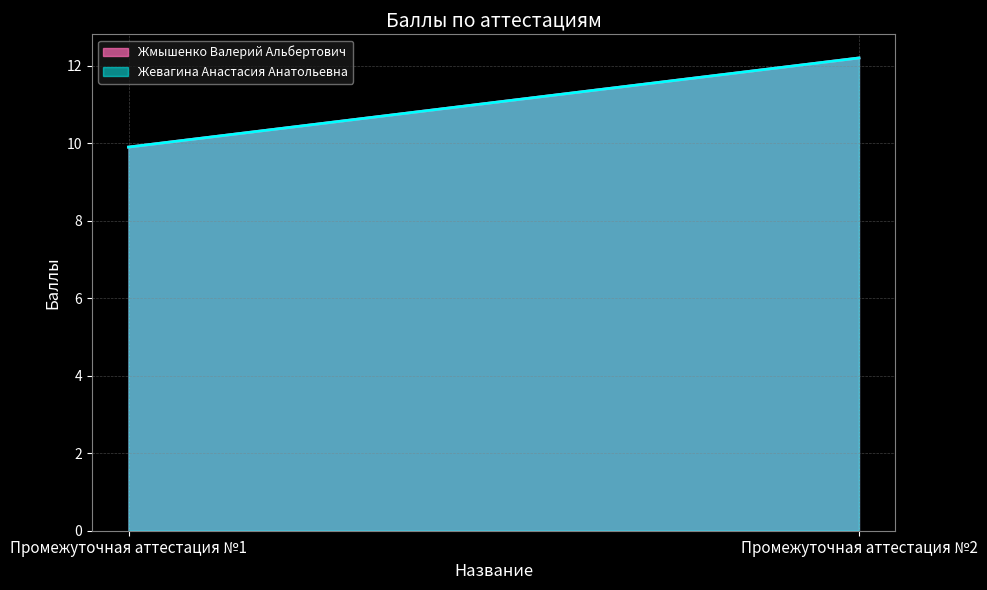

What is the value of the Жевагина Анастасия Анатольевна point at the 2nd from the left?

12.2